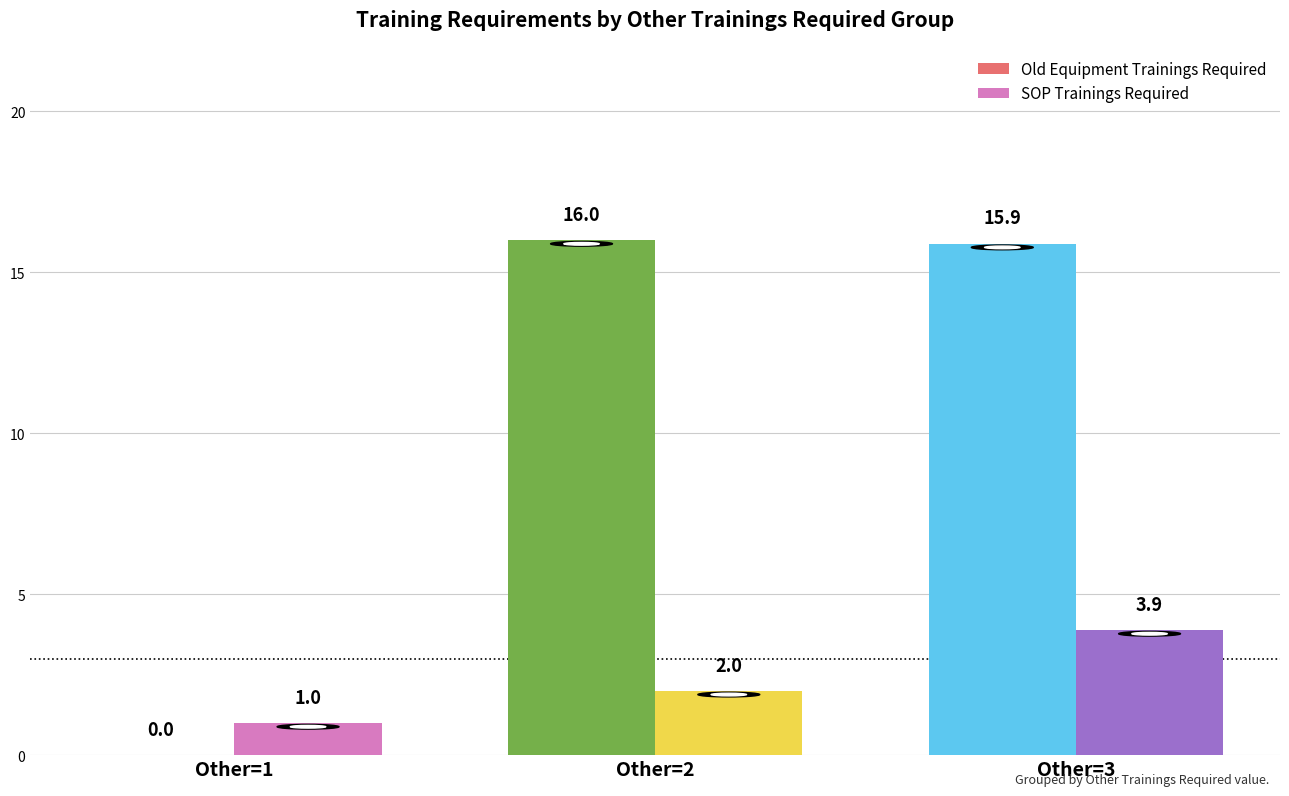

What is the spread (max minus min) of values at Other=3?

12.0